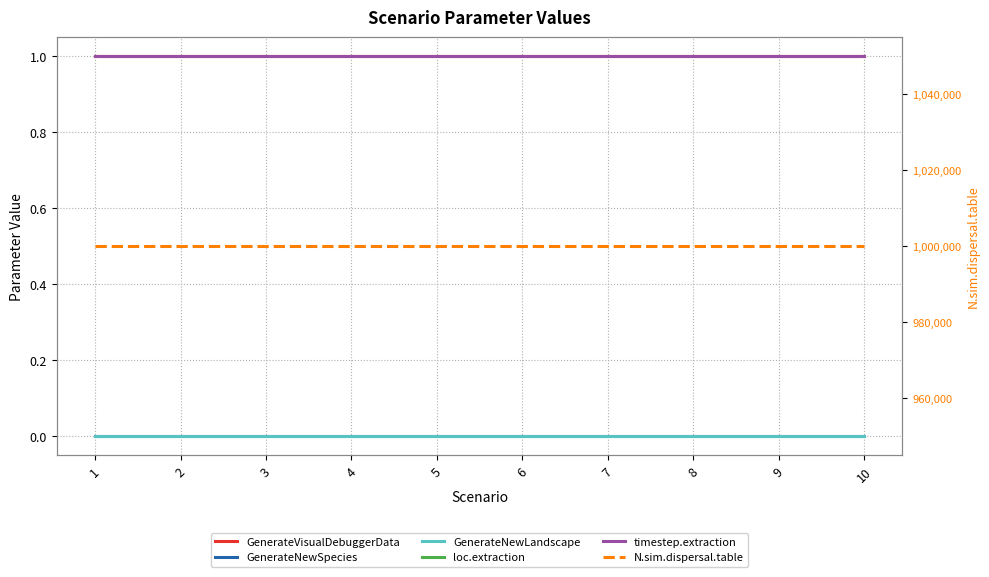

How many series are shown in this chart?

6